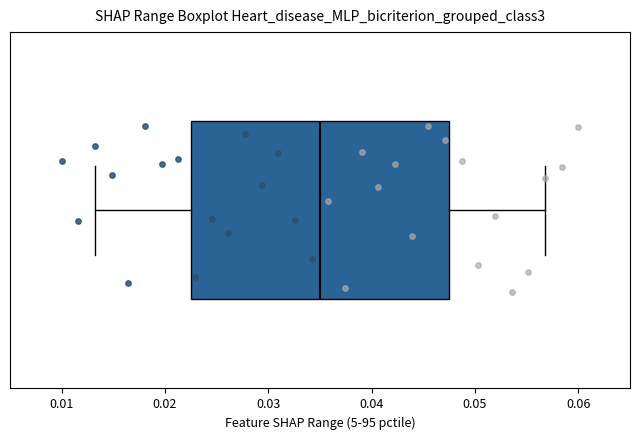

Read this box plot against the x-axis: the position of the median line, the range covered by the box, and the ends of both whiskers. The values are not printed on the chart, so give them approximately, as read against the axis.

median 0.035, box 0.023 to 0.048, whiskers 0.013 to 0.057